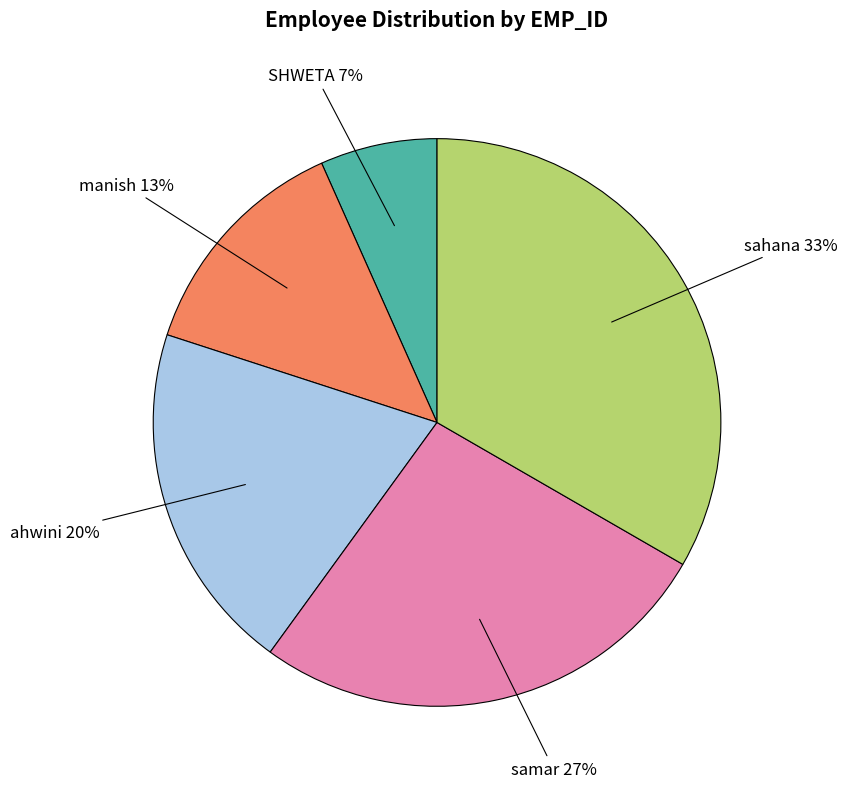

True or false: SHWETA accounts for 7% of the total.

True